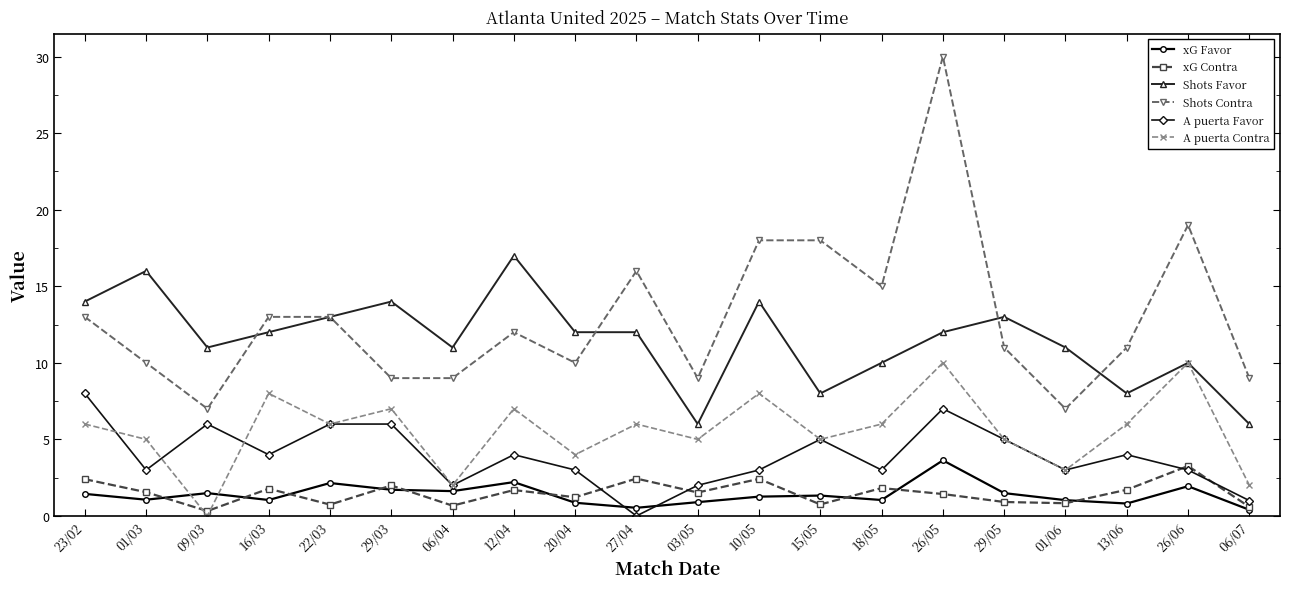

What is the sum of all Shots Favor values?

230.0